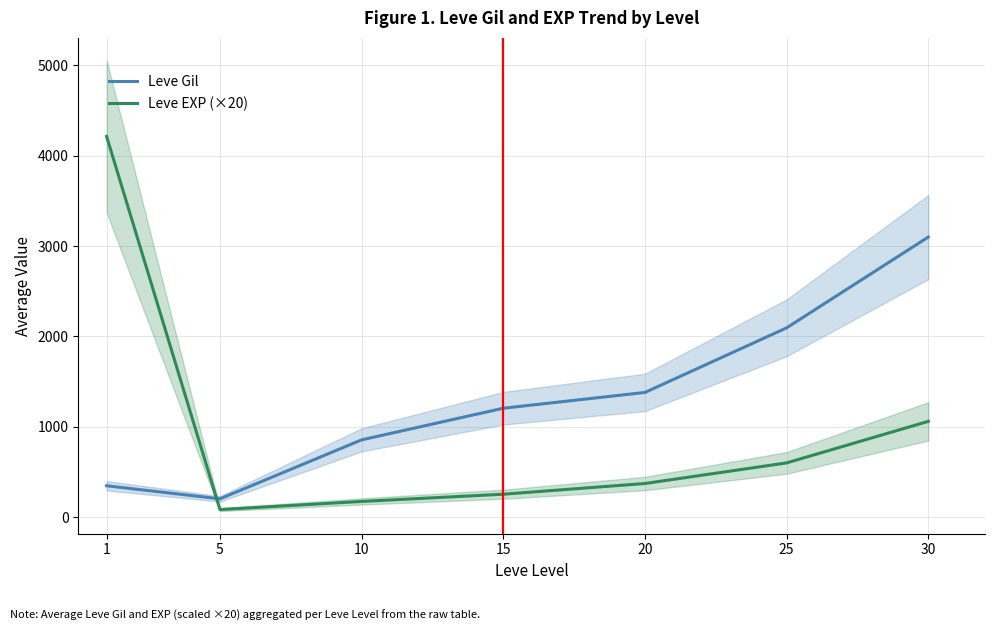

What value does the Leve EXP (×20) series have at 5?

83.4